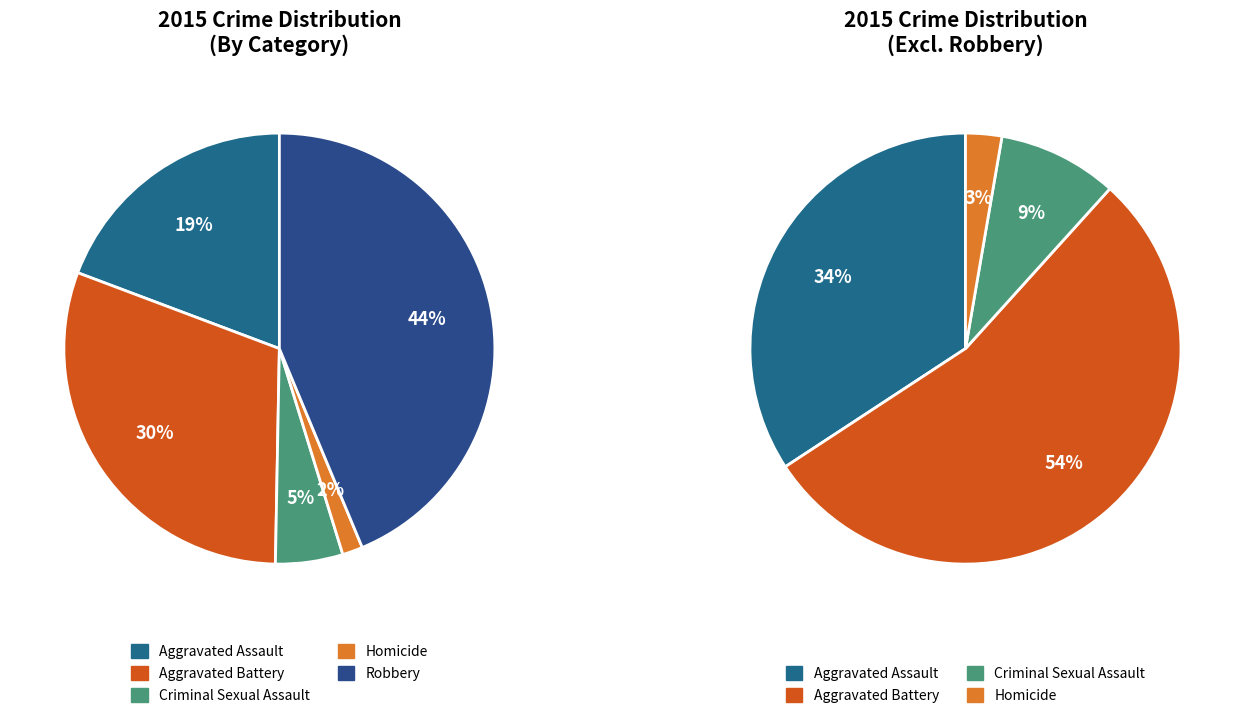

What is the ratio of the value at Criminal Sexual Assault to the value at Homicide?

3.3